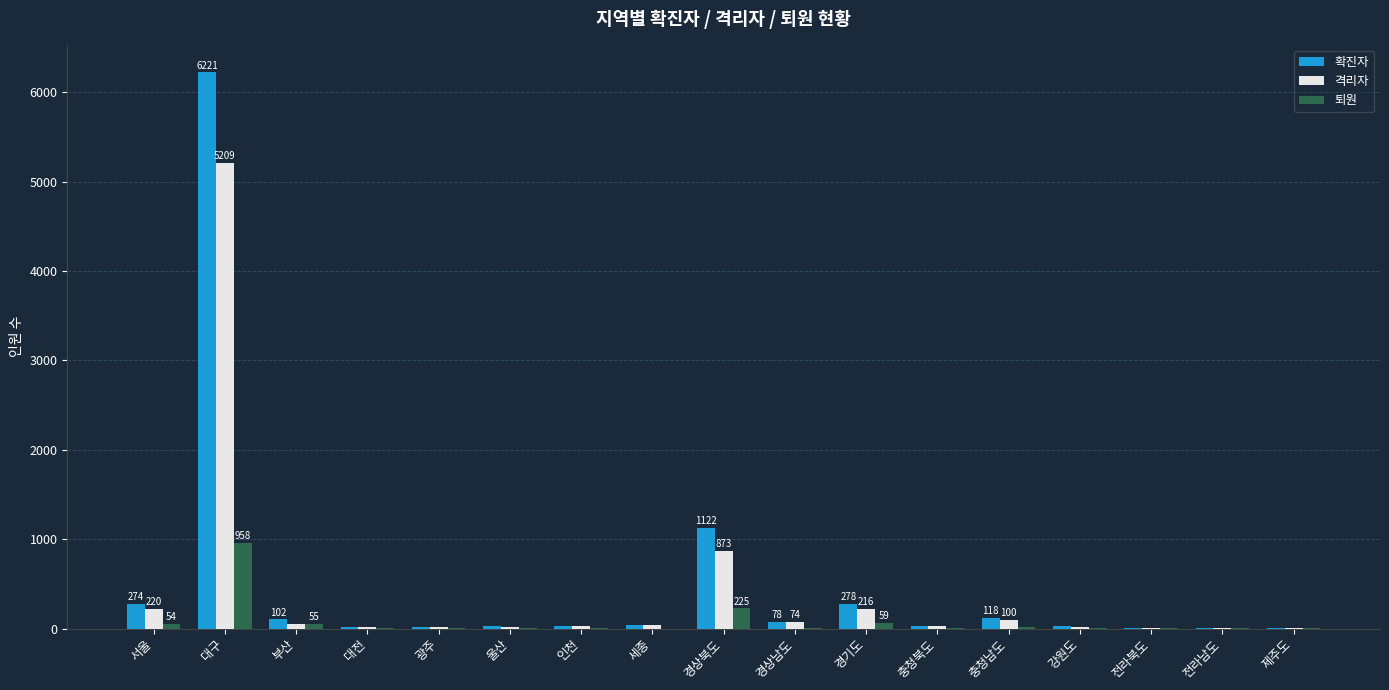

How many data points does each series have?

17